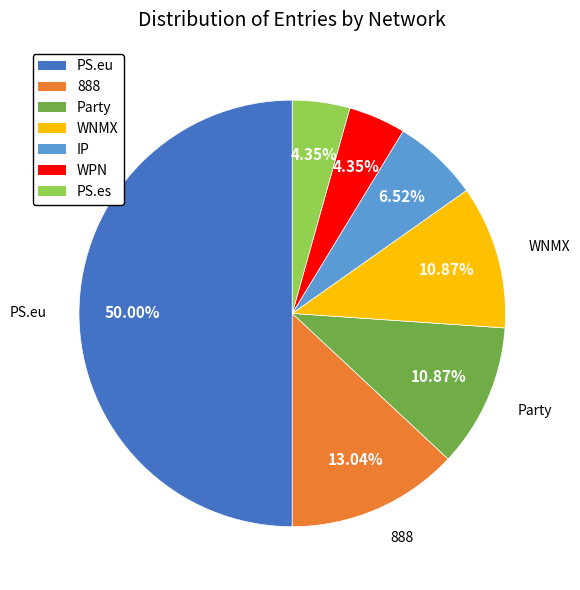

Which slice is the largest?

PS.eu